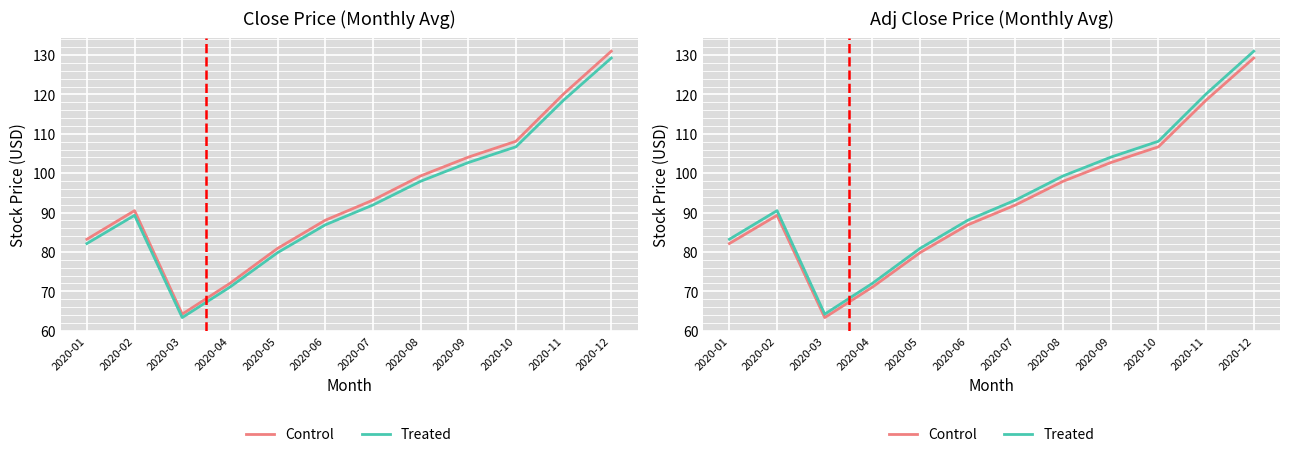

Count the number of data series in this chart.

2